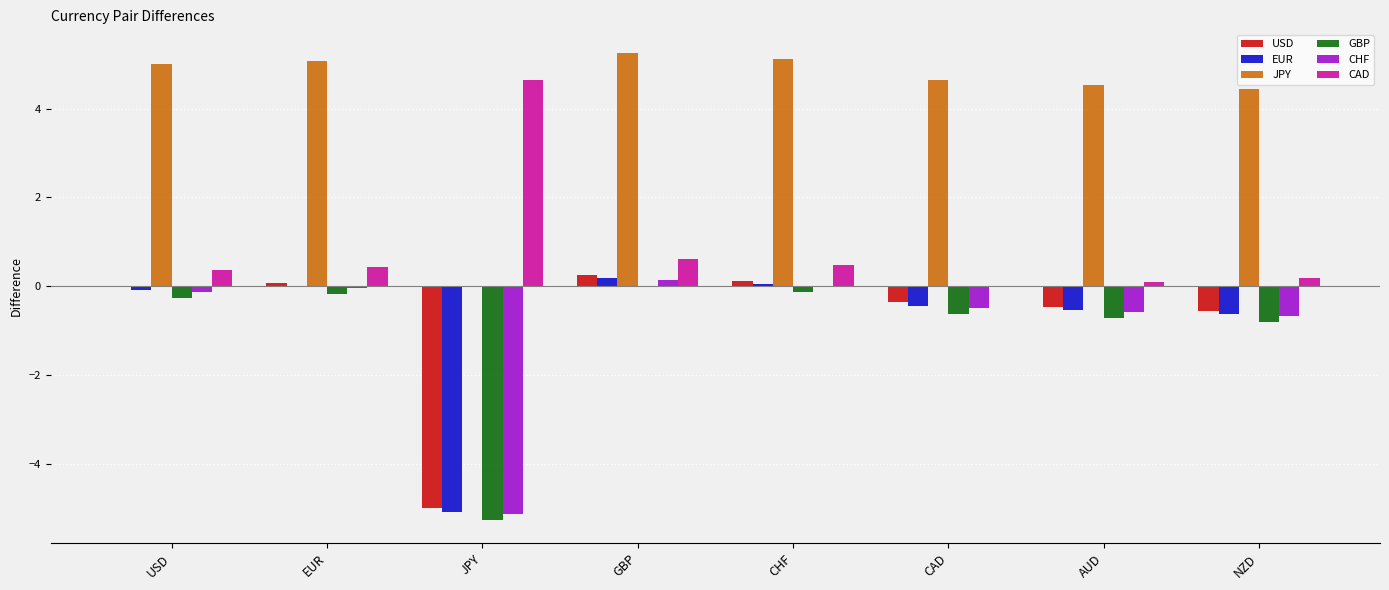

What value does the EUR series have at NZD?

-0.6